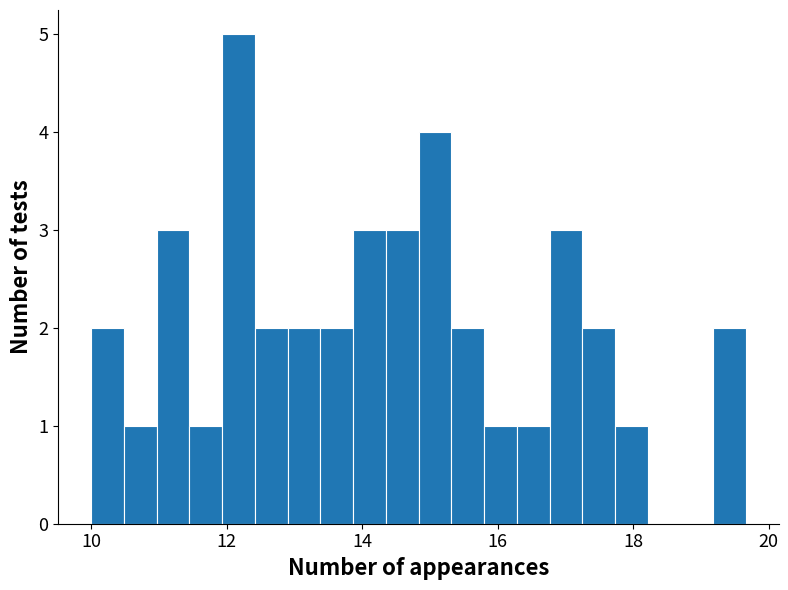

Around what value on the x-axis is the tallest bar? Give the approximate position of its centre, as read against the axis.

12.2